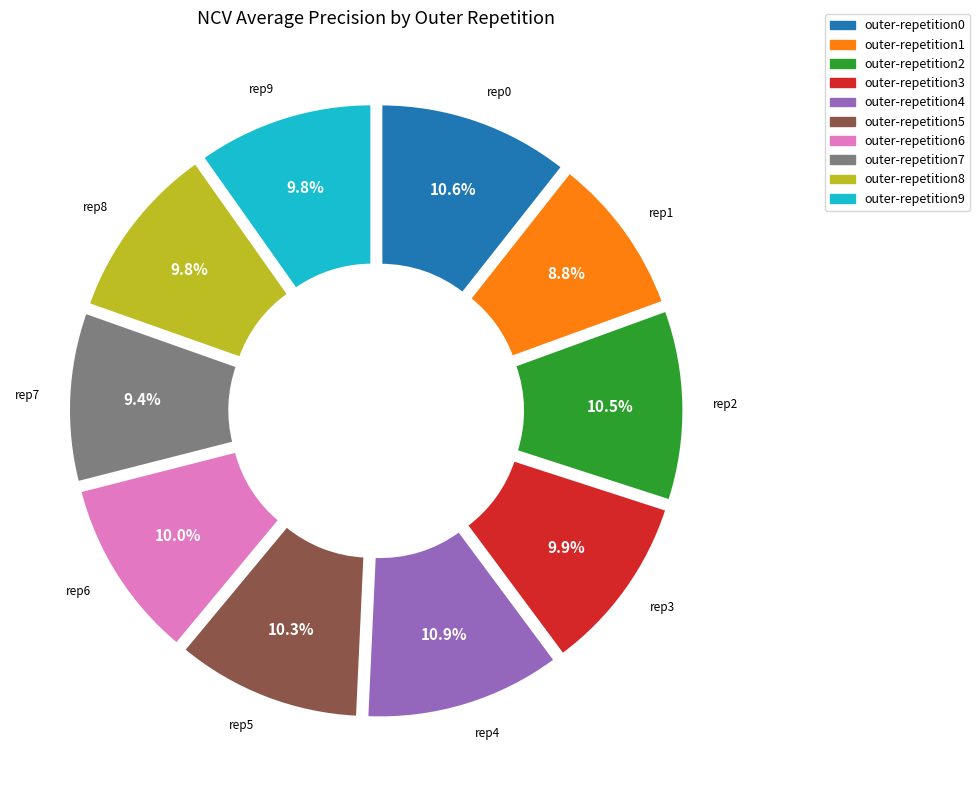

Count the number of slices in the pie.

10